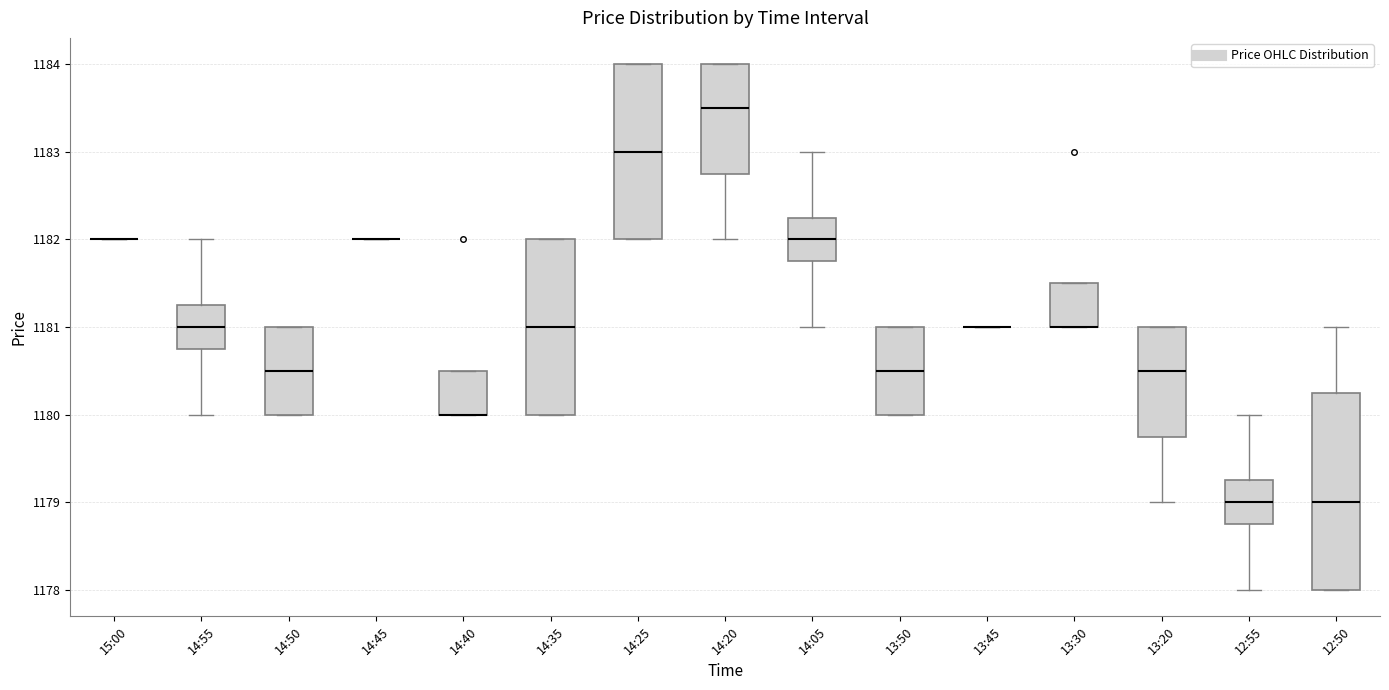

Reading left to right, read every box against the y-axis: the position of its median line, the range the box covers, and the ends of its whiskers. The values are not printed on the chart, so give them approximately, as read against the axis.

15:00: box collapsed to a line at 1182.0, whiskers 1182.0 to 1182.0
14:55: median 1181.0, box 1180.8 to 1181.3, whiskers 1180.0 to 1182.0
14:50: median 1180.5, box 1180.0 to 1181.0, whiskers 1180.0 to 1181.0
14:45: box collapsed to a line at 1182.0, whiskers 1182.0 to 1182.0
14:40: median 1180.0 (drawn on the box's lower edge), box 1180.0 to 1180.5, whiskers 1180.0 to 1180.5
14:35: median 1181.0, box 1180.0 to 1182.0, whiskers 1180.0 to 1182.0
14:25: median 1183.0, box 1182.0 to 1184.0, whiskers 1182.0 to 1184.0
14:20: median 1183.5, box 1182.8 to 1184.0, whiskers 1182.0 to 1184.0
14:05: median 1182.0, box 1181.8 to 1182.3, whiskers 1181.0 to 1183.0
13:50: median 1180.5, box 1180.0 to 1181.0, whiskers 1180.0 to 1181.0
13:45: box collapsed to a line at 1181.0, whiskers 1181.0 to 1181.0
13:30: median 1181.0 (drawn on the box's lower edge), box 1181.0 to 1181.5, whiskers 1181.0 to 1181.5
13:20: median 1180.5, box 1179.8 to 1181.0, whiskers 1179.0 to 1181.0
12:55: median 1179.0, box 1178.8 to 1179.3, whiskers 1178.0 to 1180.0
12:50: median 1179.0, box 1178.0 to 1180.3, whiskers 1178.0 to 1181.0